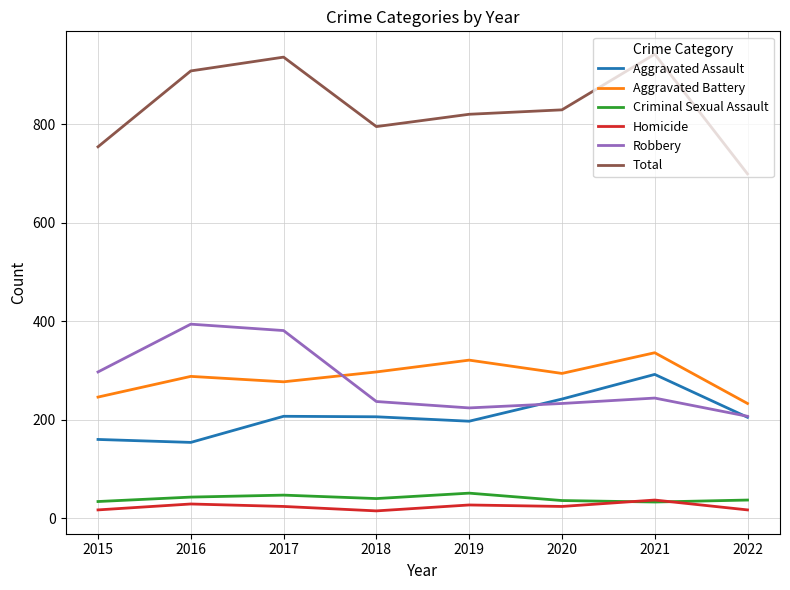

What is the difference between the highest and lowest values at 2018?

780